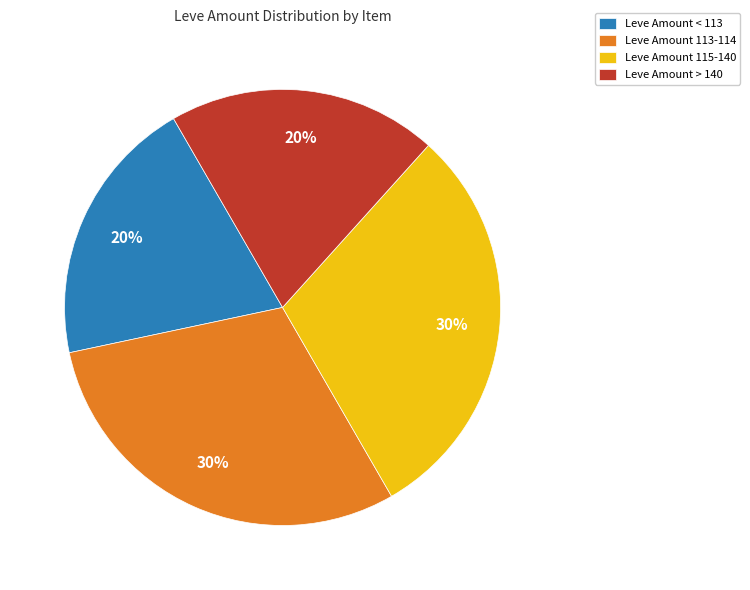

How many segments does this pie chart have?

4